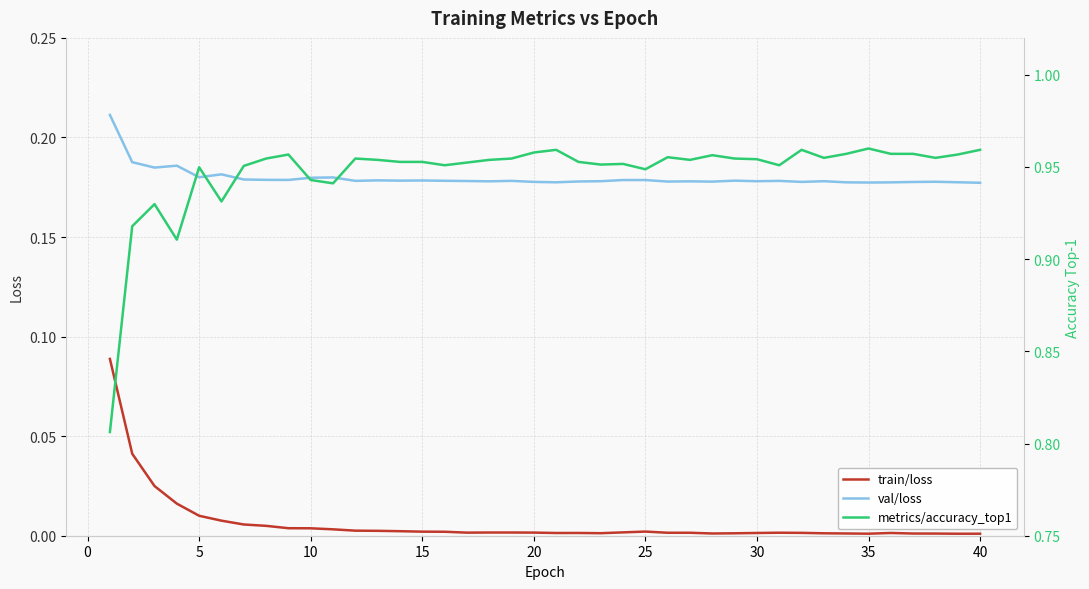

How many distinct data groups are displayed?

3